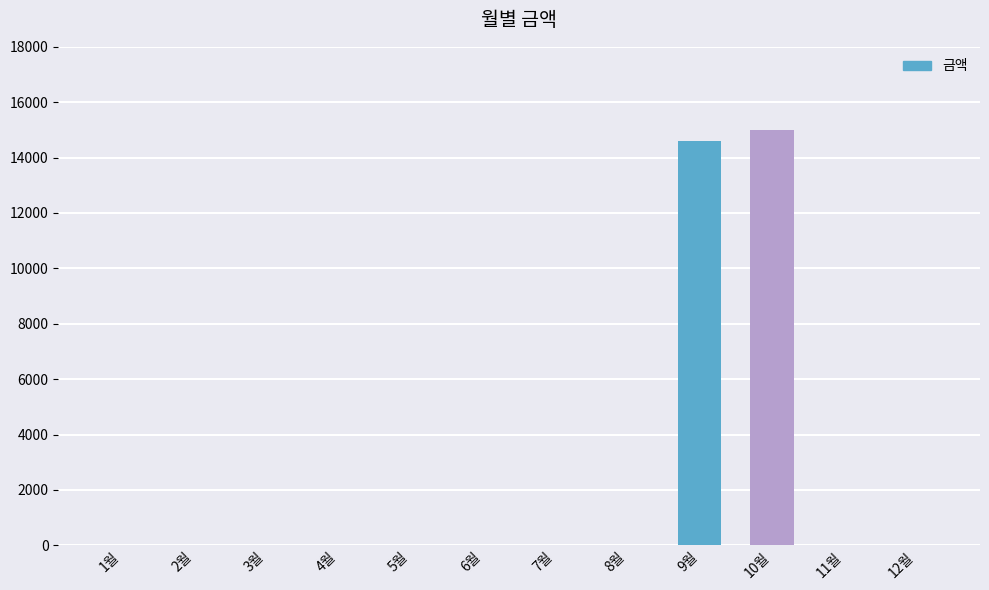

What is the average value?

2465